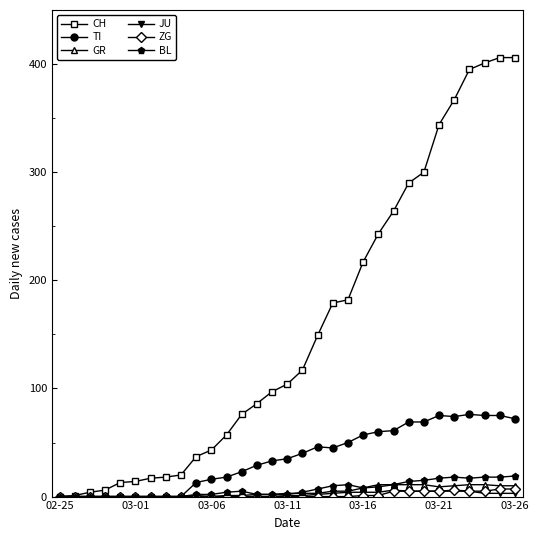

At how many categories does at least one series exceed 279?

8